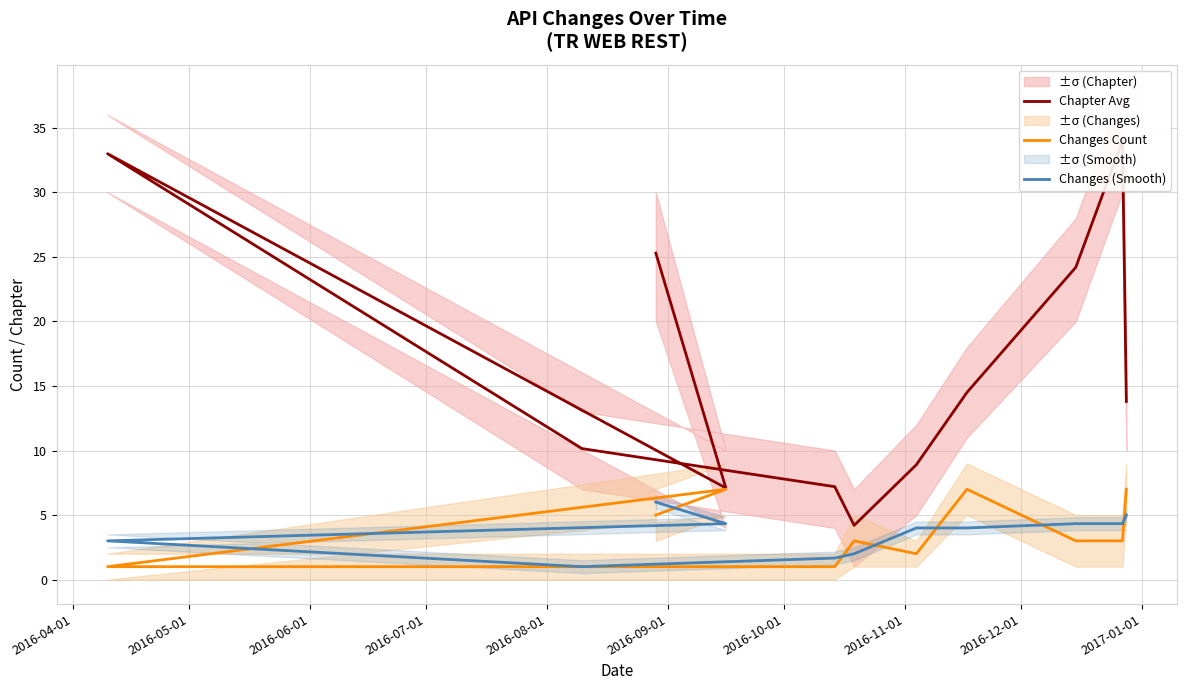

What position from the left is 2016-08-01?

5